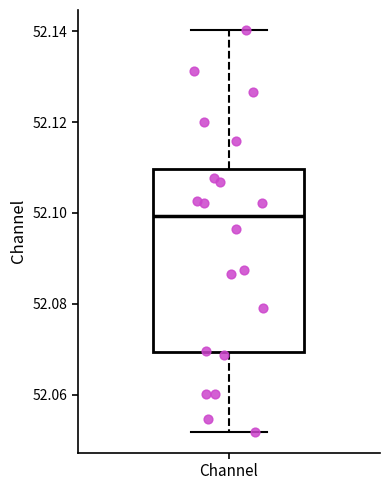

Where does the median line of the box for Channel sit on the y-axis? The values are not printed on the chart, so give them approximately, as read against the axis.

52.100